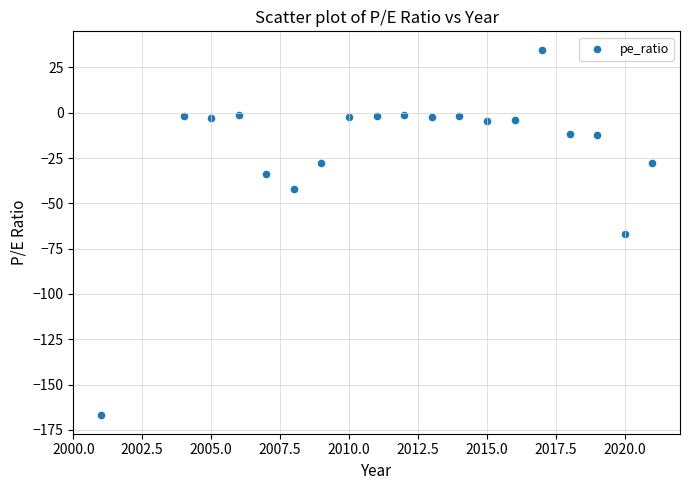

What is the range of Y values (max minus min)?

201.8